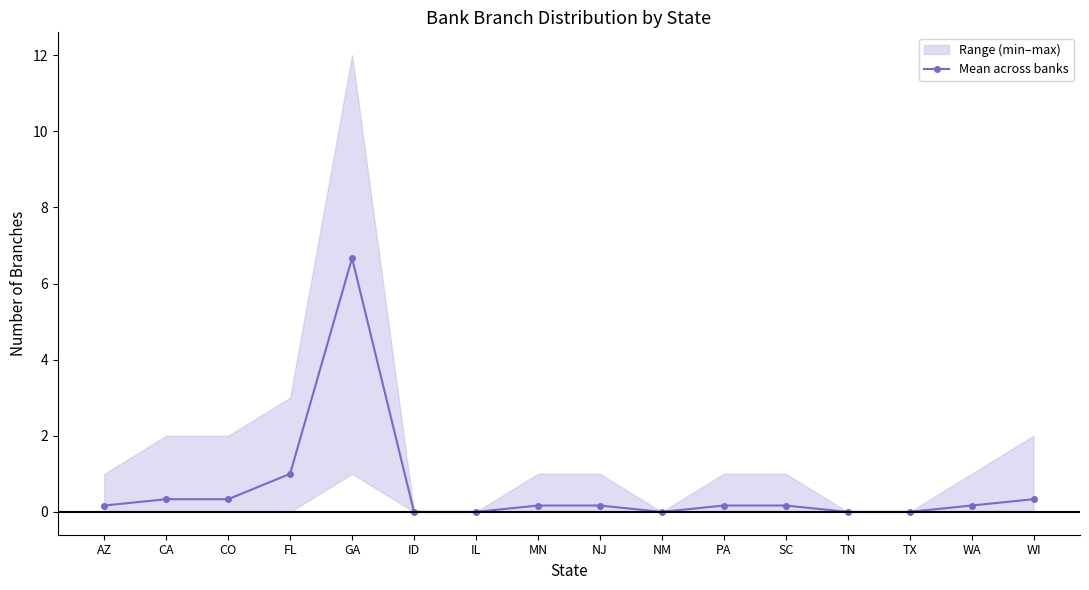

Rank the categories by value from highest to lowest.

GA, FL, CA, CO, WI, AZ, MN, NJ, PA, SC, WA, ID, IL, NM, TN, TX